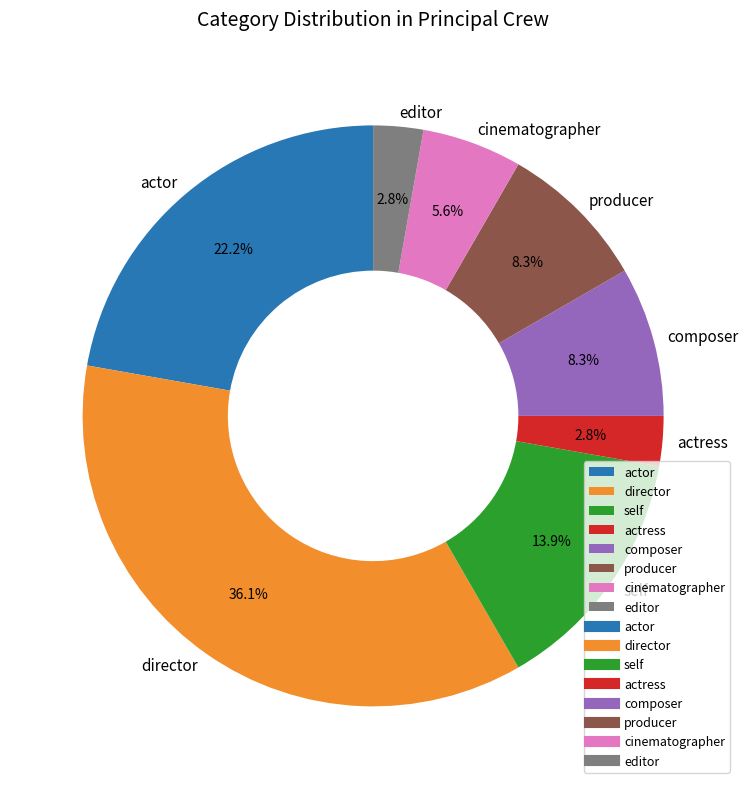

Which category has the biggest portion of the pie?

director